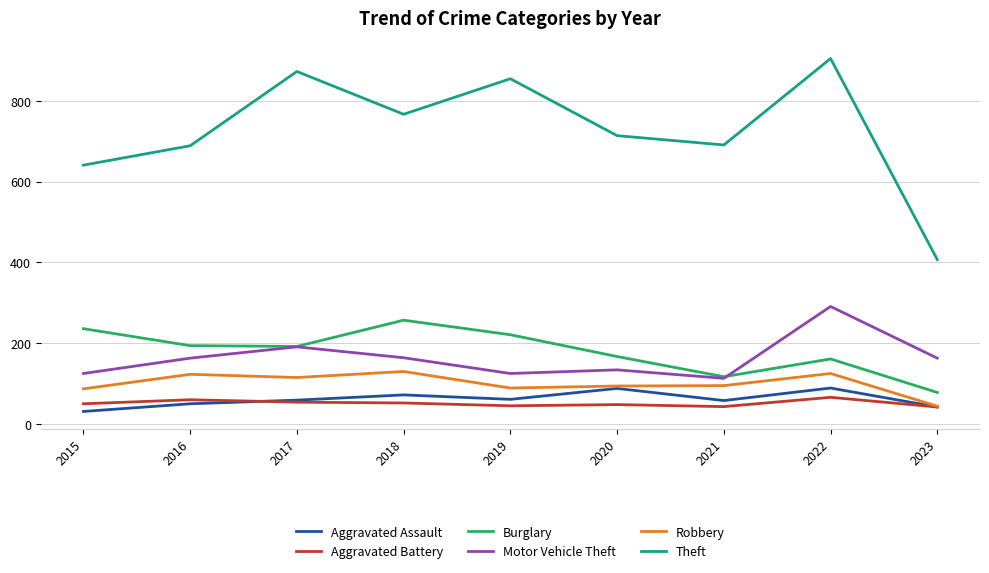

Is the value of Motor Vehicle Theft at 2018 greater than the value of Aggravated Battery at 2017?

Yes